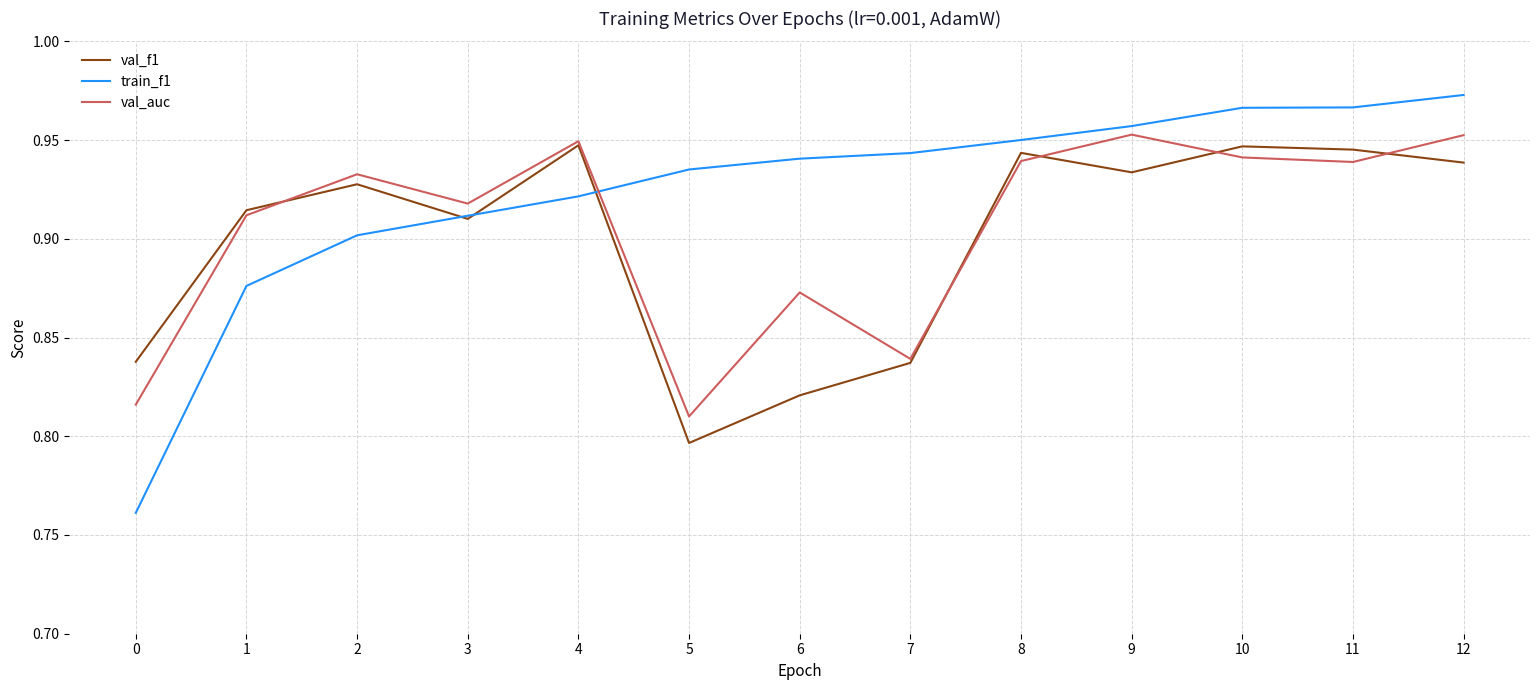

At which label does val_f1 reach its minimum?

5